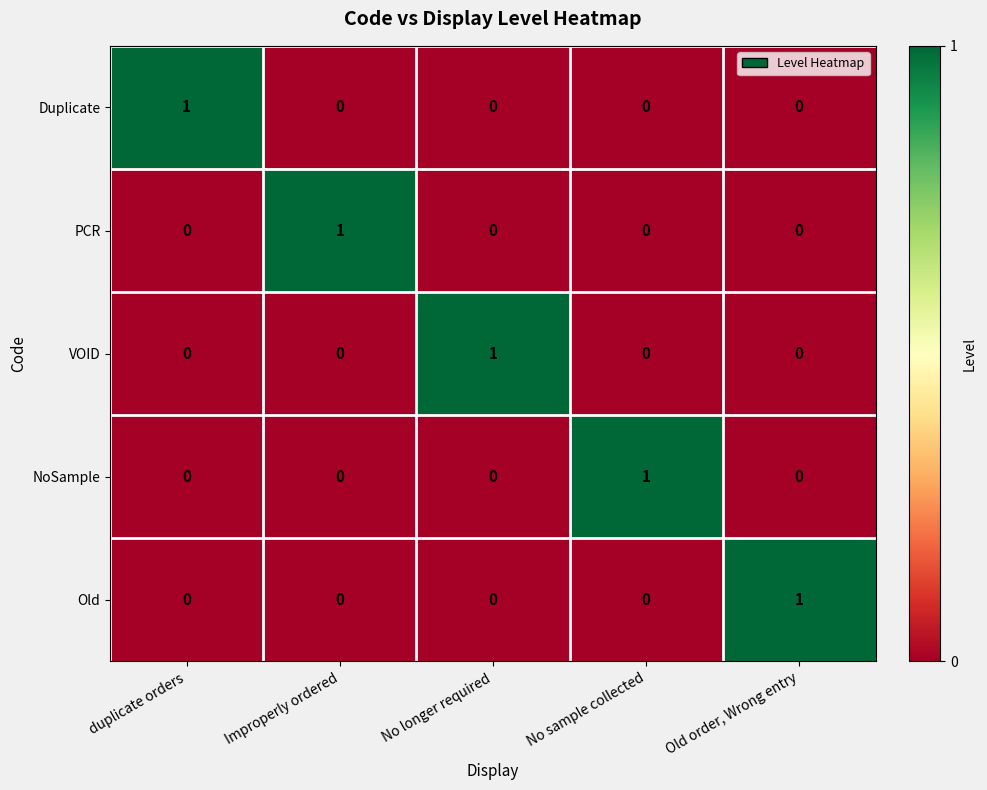

At how many categories does at least one series exceed 0?

5